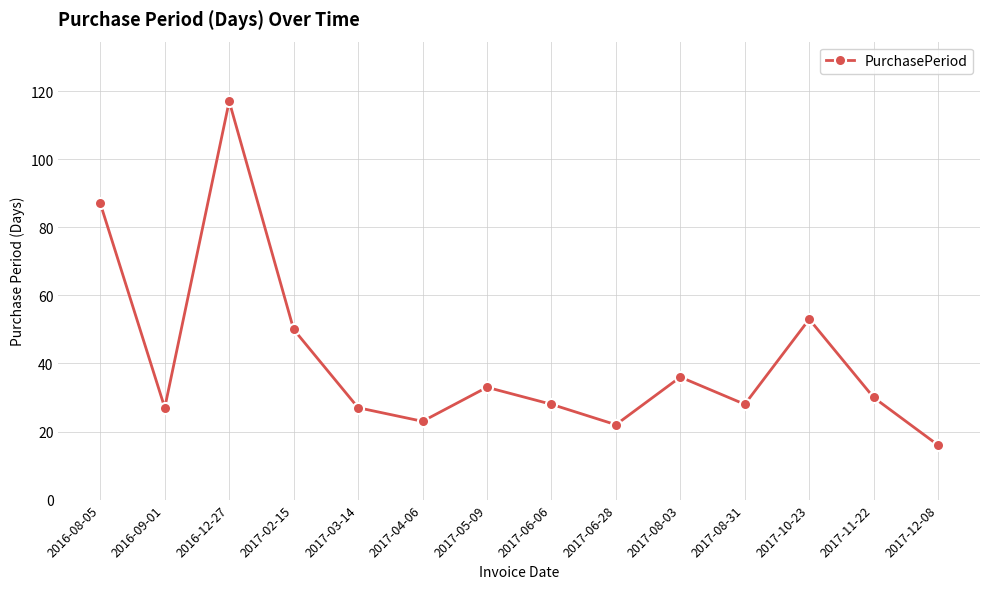

What position from the left is 2017-02-15?

4